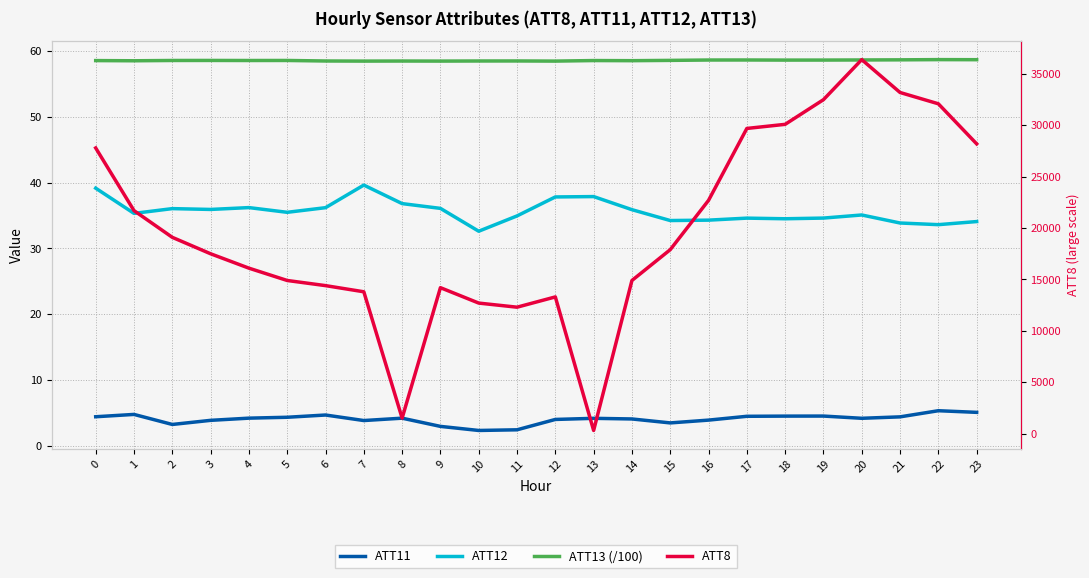

Is it true that ATT13 (/100) equals 37.1 at 19?

False